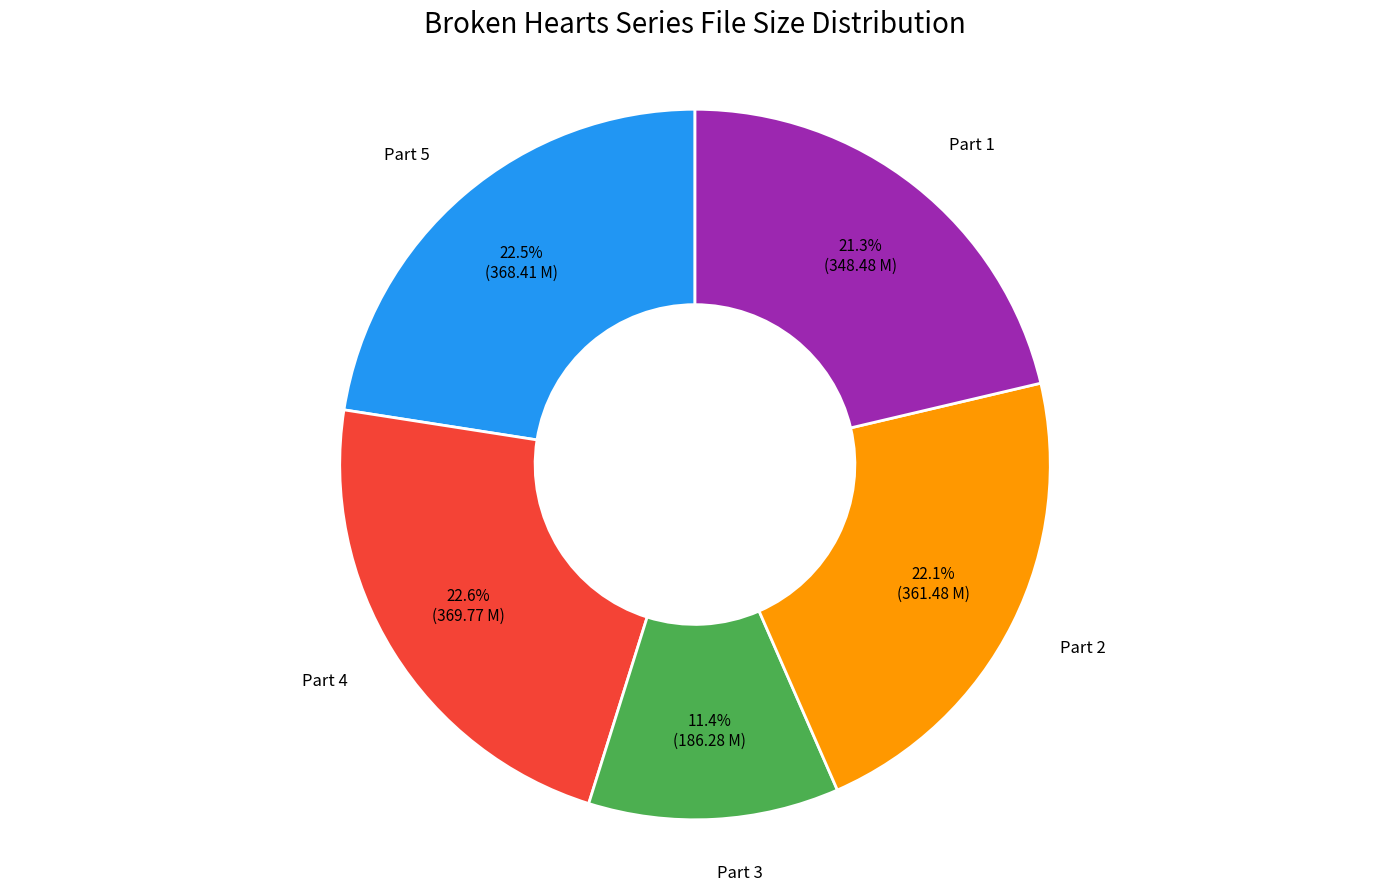

Is there a majority slice in this chart?

No